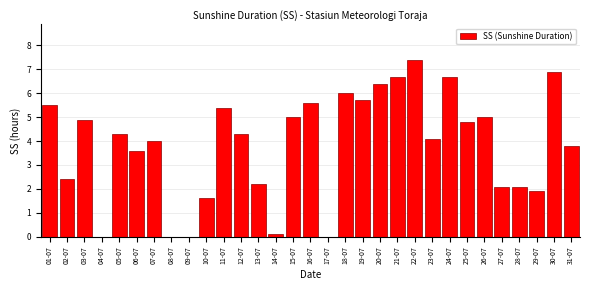

Is it true that the value at 26-07 is 1.1?

False